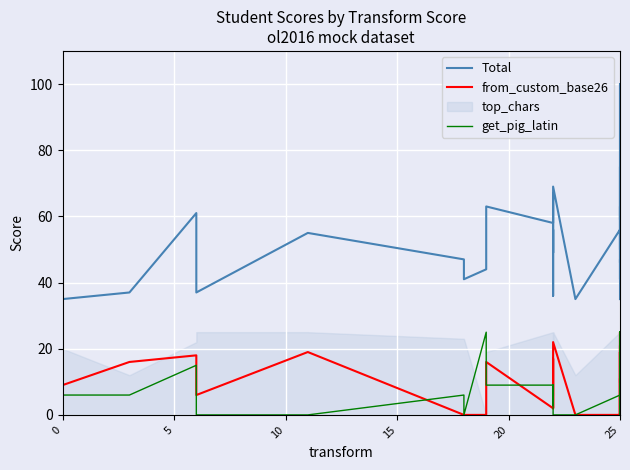

What is the label of the 25th point from the left?

25